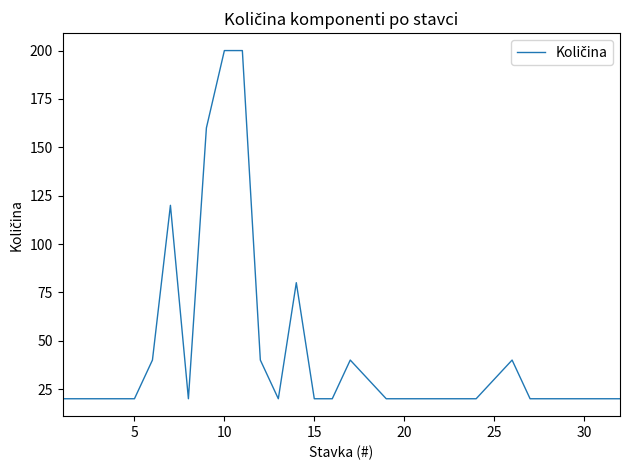

How many lines are shown in the chart?

1